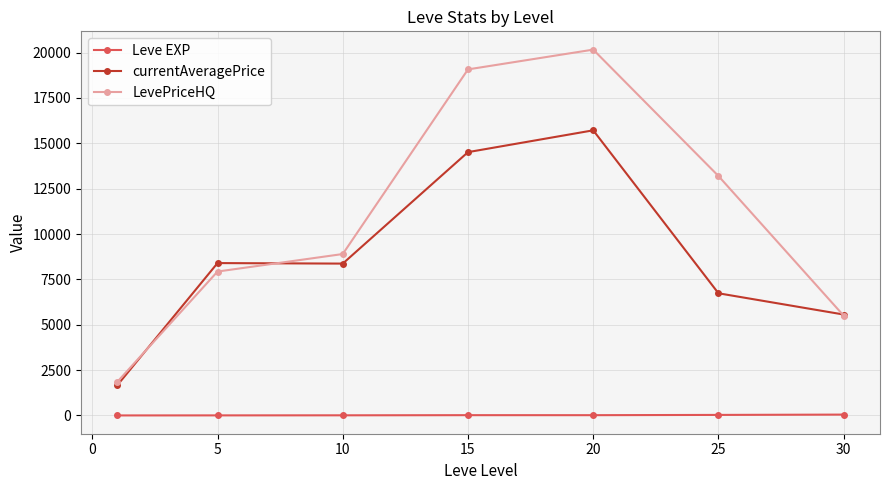

At how many categories does at least one series exceed 10214?

3